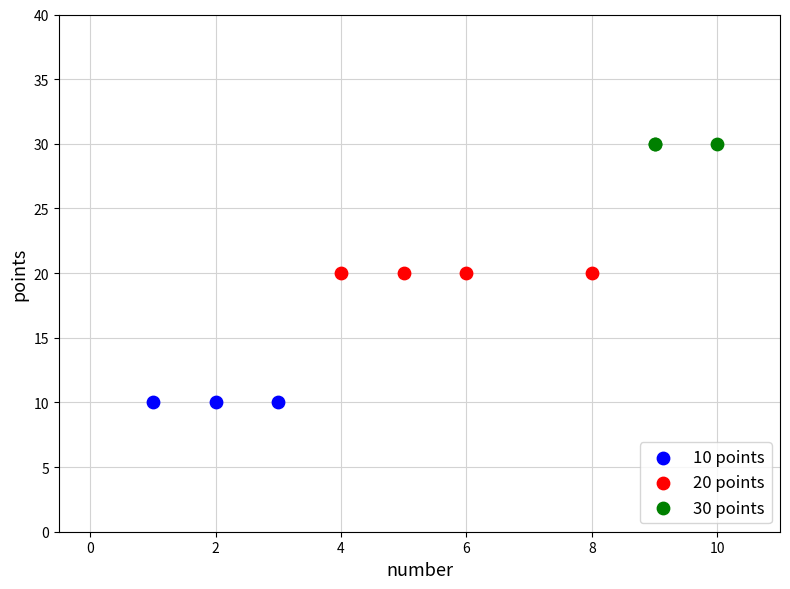

Which series reaches the minimum Y coordinate?

10 points